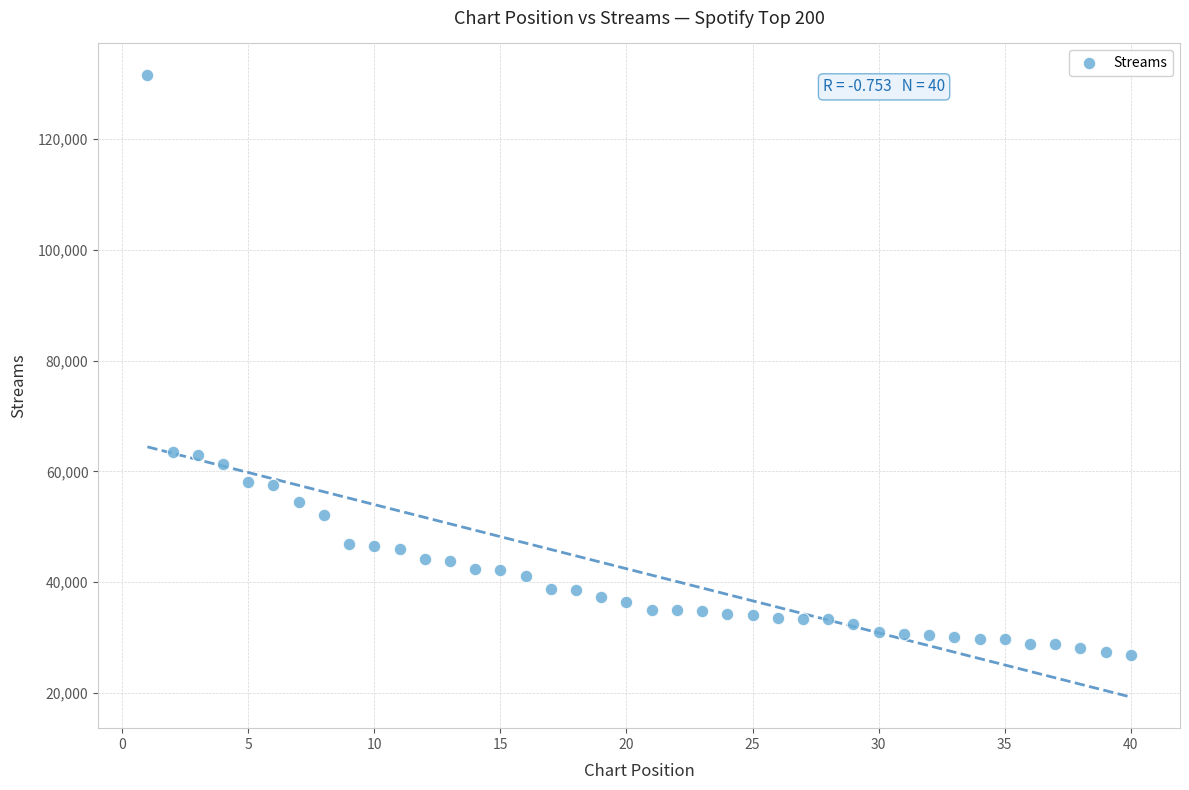

What is the range of Y values (max minus min)?

104890